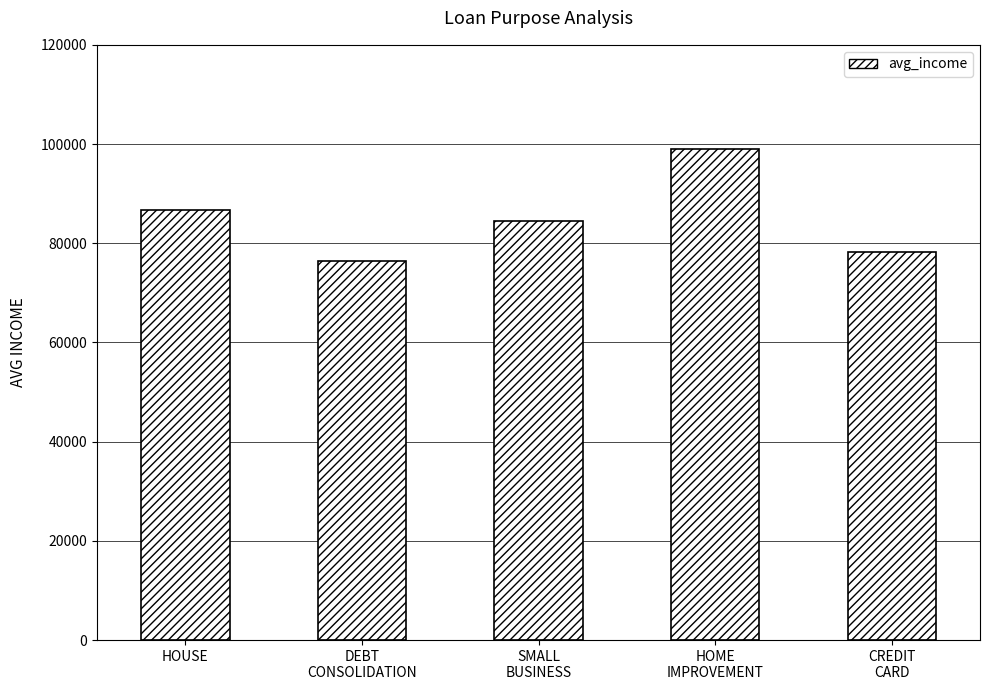

What is the greatest value displayed?

98960.0